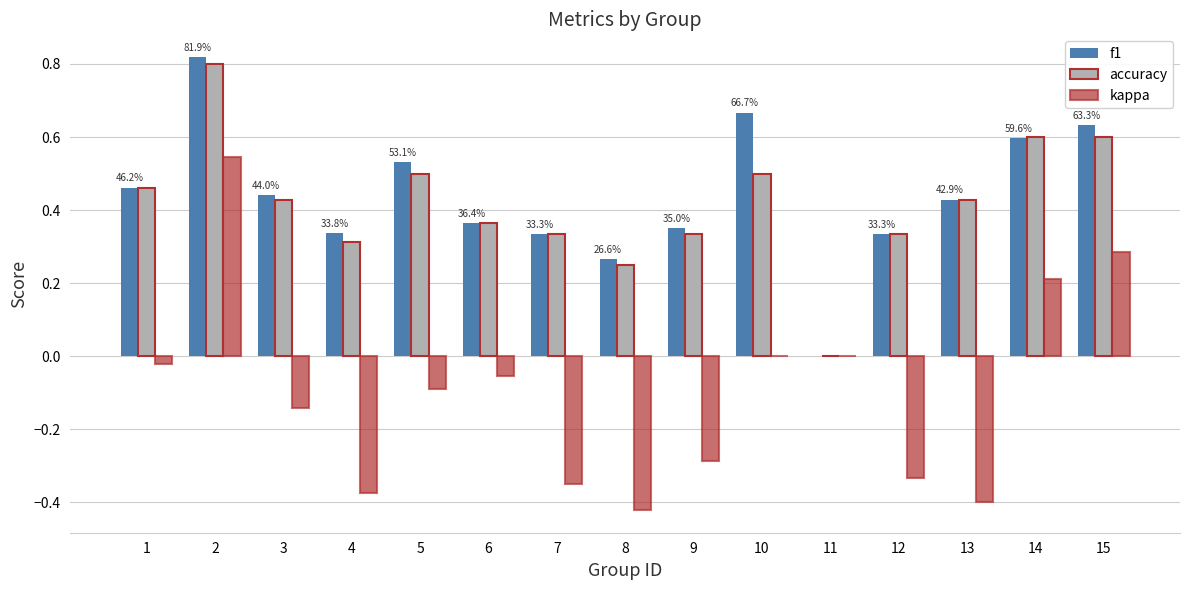

The kappa series shows 0.5 at 2. True or false?

True